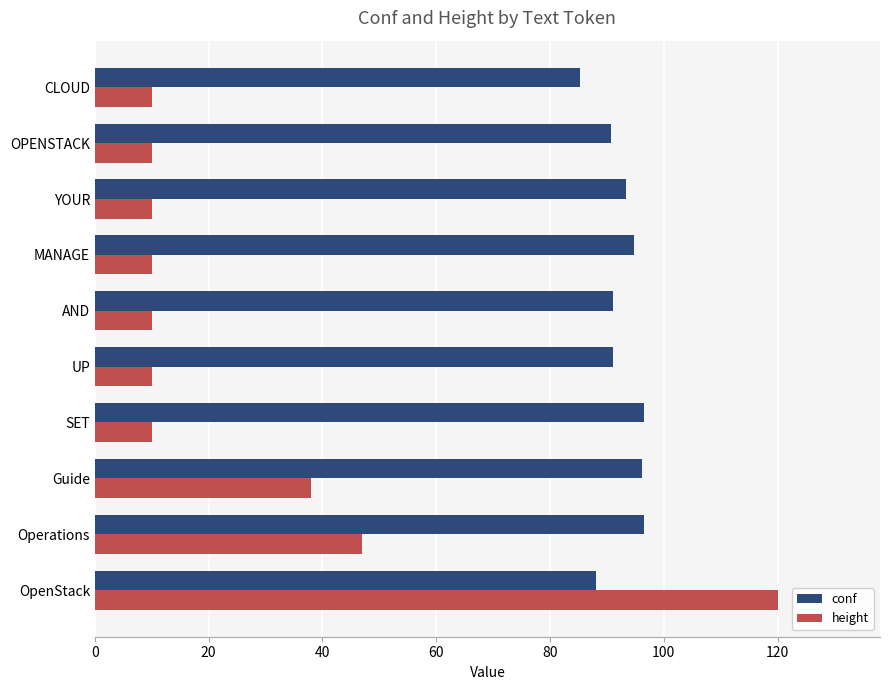

Which series changed the most between Guide and CLOUD?

height